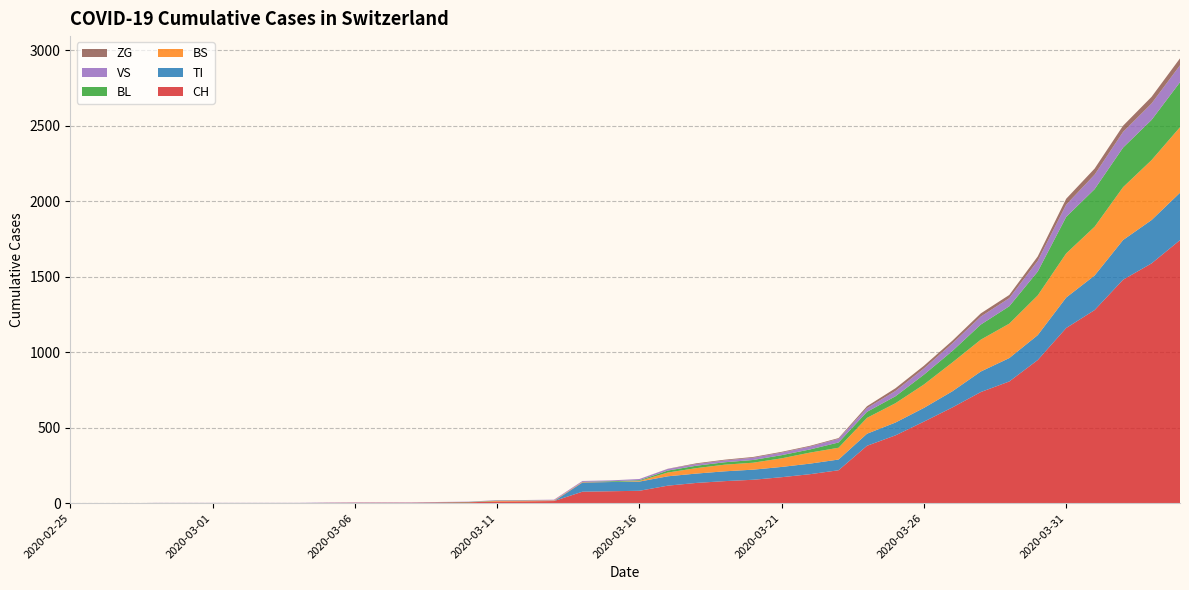

Reading left to right, list all the values displayed in this chart.

CH: 2020-02-25=0	2020-02-26=0	2020-02-27=0	2020-02-28=0	2020-02-29=0	2020-03-01=0	2020-03-02=0	2020-03-03=0	2020-03-04=0	2020-03-05=2	2020-03-06=3	2020-03-07=3	2020-03-08=3	2020-03-09=5	2020-03-10=6	2020-03-11=11	2020-03-12=12	2020-03-13=14	2020-03-14=76	2020-03-15=79	2020-03-16=82	2020-03-17=116	2020-03-18=134	2020-03-19=146	2020-03-20=155	2020-03-21=172	2020-03-22=192	2020-03-23=218	2020-03-24=380	2020-03-25=449	2020-03-26=540	2020-03-27=634	2020-03-28=736	2020-03-29=806	2020-03-30=948	2020-03-31=1160	2020-04-01=1279	2020-04-02=1480	2020-04-03=1588	2020-04-04=1742
TI: 2020-02-25=0	2020-02-26=0	2020-02-27=0	2020-02-28=0	2020-02-29=0	2020-03-01=0	2020-03-02=0	2020-03-03=0	2020-03-04=0	2020-03-05=0	2020-03-06=0	2020-03-07=0	2020-03-08=0	2020-03-09=0	2020-03-10=0	2020-03-11=0	2020-03-12=0	2020-03-13=0	2020-03-14=61	2020-03-15=61	2020-03-16=61	2020-03-17=62	2020-03-18=62	2020-03-19=65	2020-03-20=67	2020-03-21=68	2020-03-22=70	2020-03-23=71	2020-03-24=80	2020-03-25=85	2020-03-26=91	2020-03-27=107	2020-03-28=136	2020-03-29=155	2020-03-30=165	2020-03-31=202	2020-04-01=229	2020-04-02=263	2020-04-03=287	2020-04-04=314
BS: 2020-02-25=0	2020-02-26=0	2020-02-27=0	2020-02-28=0	2020-02-29=0	2020-03-01=0	2020-03-02=0	2020-03-03=0	2020-03-04=0	2020-03-05=0	2020-03-06=0	2020-03-07=0	2020-03-08=0	2020-03-09=0	2020-03-10=0	2020-03-11=4	2020-03-12=4	2020-03-13=4	2020-03-14=4	2020-03-15=0	2020-03-16=4	2020-03-17=25	2020-03-18=36	2020-03-19=44	2020-03-20=46	2020-03-21=57	2020-03-22=73	2020-03-23=78	2020-03-24=105	2020-03-25=128	2020-03-26=155	2020-03-27=191	2020-03-28=211	2020-03-29=228	2020-03-30=263	2020-03-31=292	2020-04-01=323	2020-04-02=350	2020-04-03=397	2020-04-04=434
BL: 2020-02-25=0	2020-02-26=0	2020-02-27=0	2020-02-28=0	2020-02-29=0	2020-03-01=0	2020-03-02=0	2020-03-03=0	2020-03-04=0	2020-03-05=0	2020-03-06=0	2020-03-07=0	2020-03-08=0	2020-03-09=1	2020-03-10=2	2020-03-11=2	2020-03-12=2	2020-03-13=0	2020-03-14=0	2020-03-15=5	2020-03-16=5	2020-03-17=13	2020-03-18=16	2020-03-19=16	2020-03-20=18	2020-03-21=21	2020-03-22=21	2020-03-23=35	2020-03-24=40	2020-03-25=46	2020-03-26=65	2020-03-27=76	2020-03-28=100	2020-03-29=115	2020-03-30=158	2020-03-31=242	2020-04-01=249	2020-04-02=262	2020-04-03=266	2020-04-04=298
VS: 2020-02-25=0	2020-02-26=0	2020-02-27=0	2020-02-28=2	2020-02-29=2	2020-03-01=2	2020-03-02=2	2020-03-03=2	2020-03-04=2	2020-03-05=2	2020-03-06=2	2020-03-07=2	2020-03-08=2	2020-03-09=2	2020-03-10=2	2020-03-11=3	2020-03-12=3	2020-03-13=5	2020-03-14=6	2020-03-15=6	2020-03-16=8	2020-03-17=11	2020-03-18=11	2020-03-19=12	2020-03-20=15	2020-03-21=17	2020-03-22=19	2020-03-23=24	2020-03-24=25	2020-03-25=35	2020-03-26=41	2020-03-27=50	2020-03-28=53	2020-03-29=54	2020-03-30=71	2020-03-31=81	2020-04-01=96	2020-04-02=104	2020-04-03=109	2020-04-04=112
ZG: 2020-02-25=0	2020-02-26=0	2020-02-27=0	2020-02-28=0	2020-02-29=0	2020-03-01=0	2020-03-02=0	2020-03-03=0	2020-03-04=0	2020-03-05=0	2020-03-06=0	2020-03-07=0	2020-03-08=0	2020-03-09=0	2020-03-10=0	2020-03-11=0	2020-03-12=0	2020-03-13=0	2020-03-14=0	2020-03-15=0	2020-03-16=0	2020-03-17=1	2020-03-18=5	2020-03-19=5	2020-03-20=5	2020-03-21=5	2020-03-22=5	2020-03-23=5	2020-03-24=12	2020-03-25=18	2020-03-26=18	2020-03-27=18	2020-03-28=21	2020-03-29=21	2020-03-30=29	2020-03-31=39	2020-04-01=40	2020-04-02=41	2020-04-03=44	2020-04-04=46